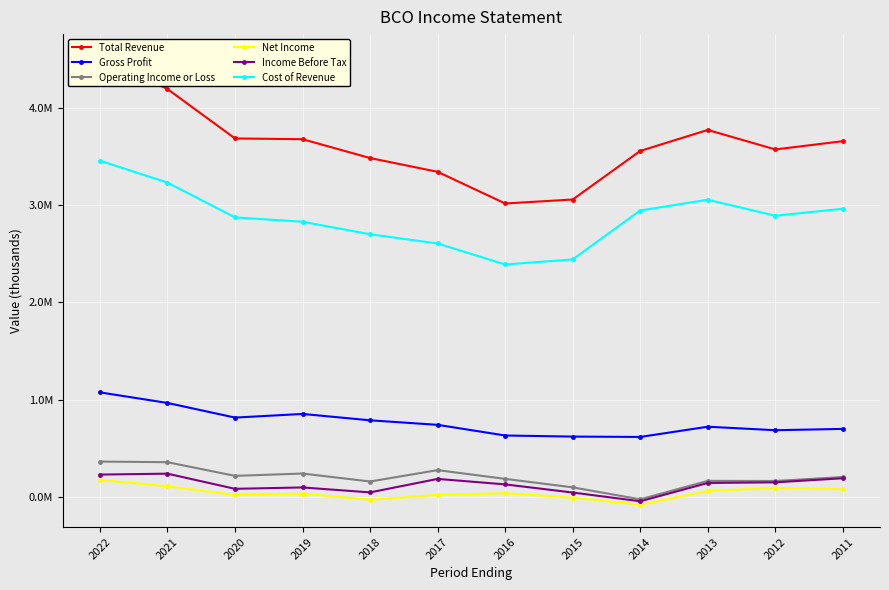

The value of Gross Profit at 2011 is 1091447. True or false?

False